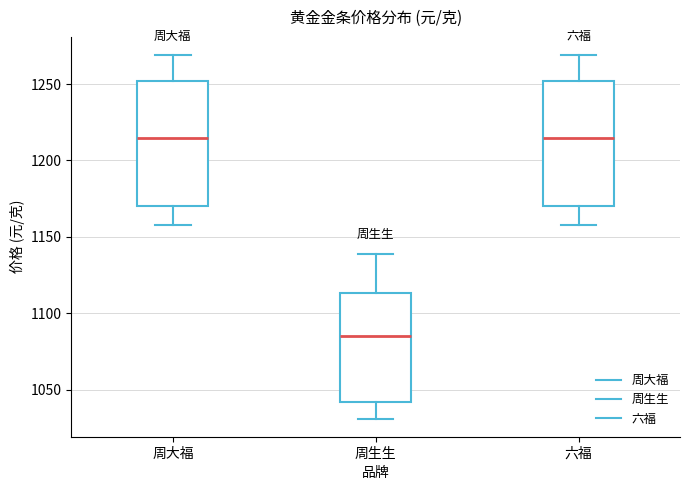

Which box has the lowest median line?

周生生